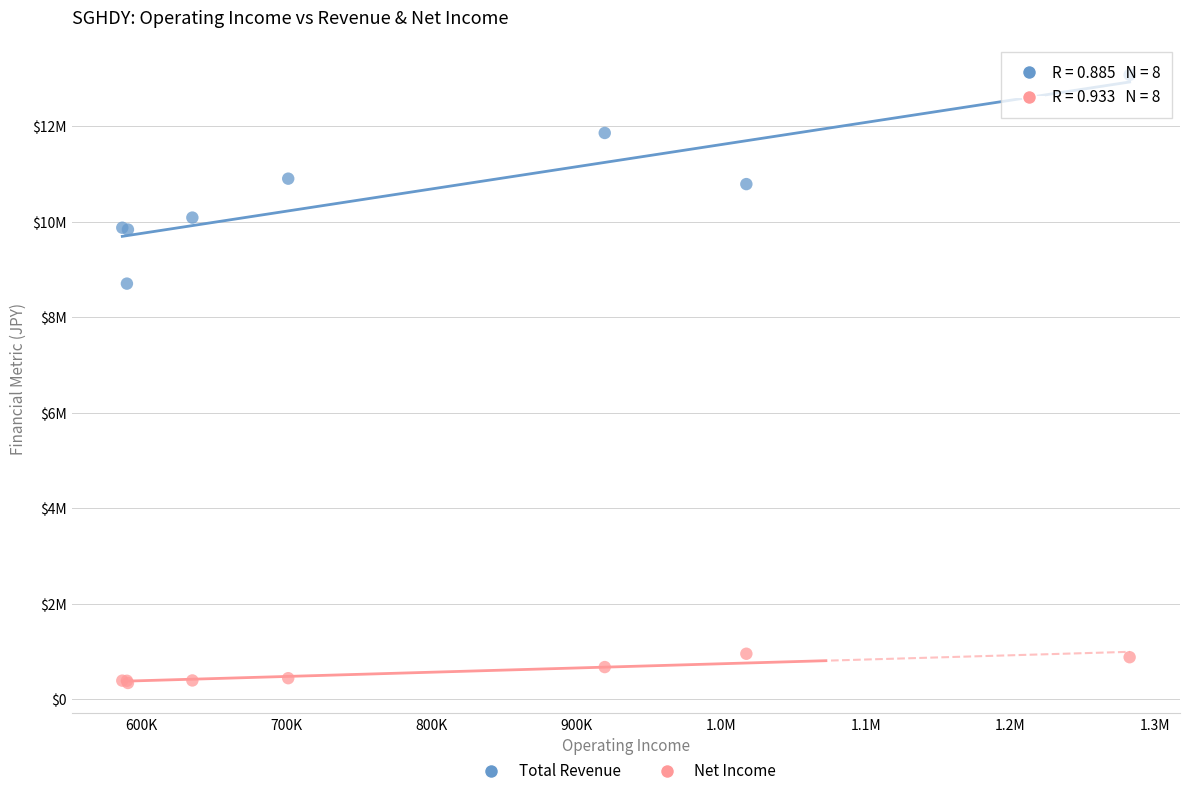

Which series contains the highest Y value?

Total Revenue